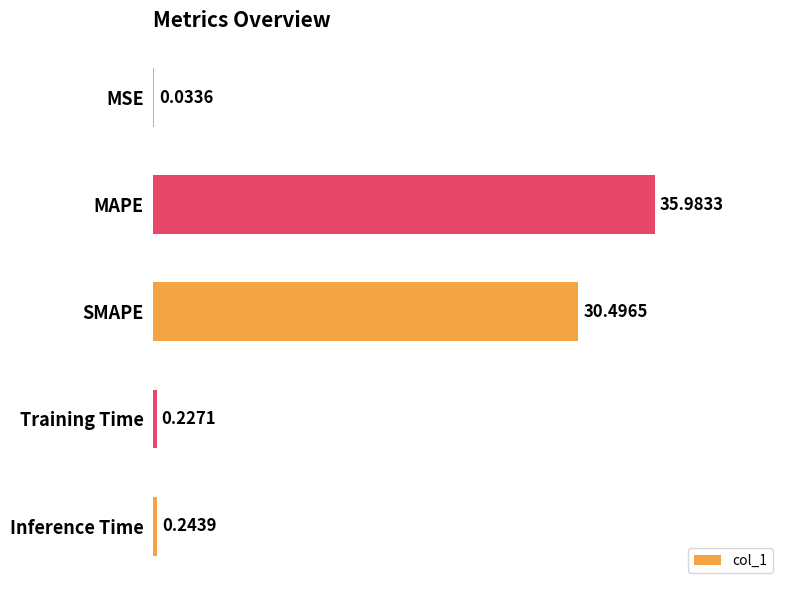

Which label corresponds to the largest value in the chart?

MAPE